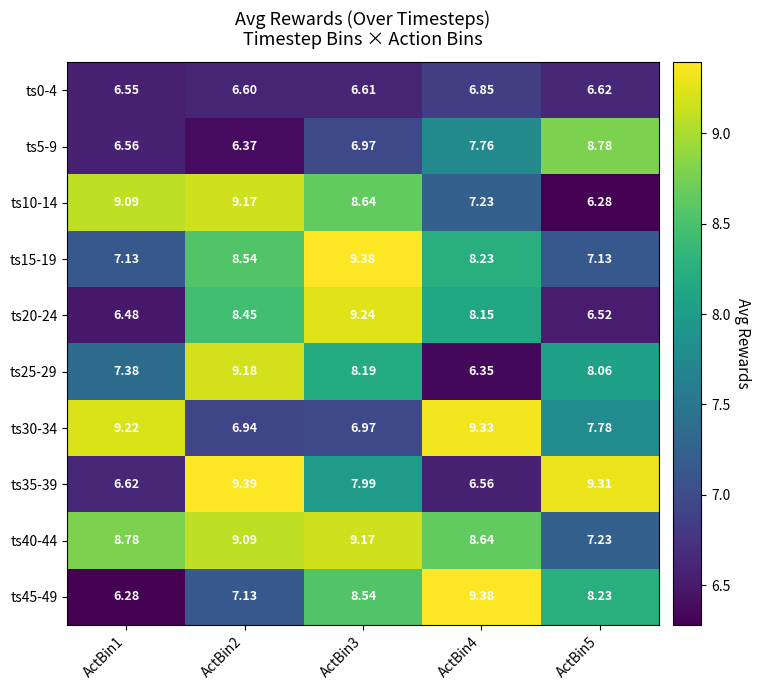

Is the value of ts5-9 at ActBin1 greater than the value of ts25-29 at ActBin4?

Yes